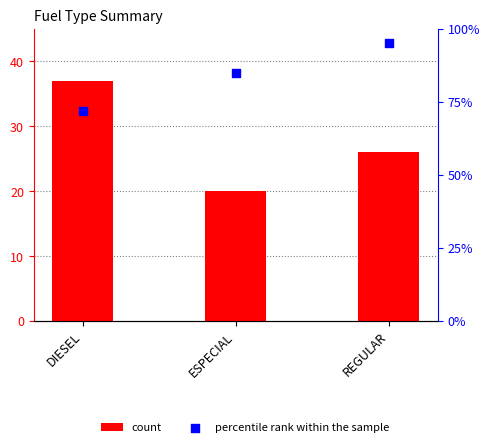

Which series has the largest Y range (max minus min)?

percentile rank within the sample